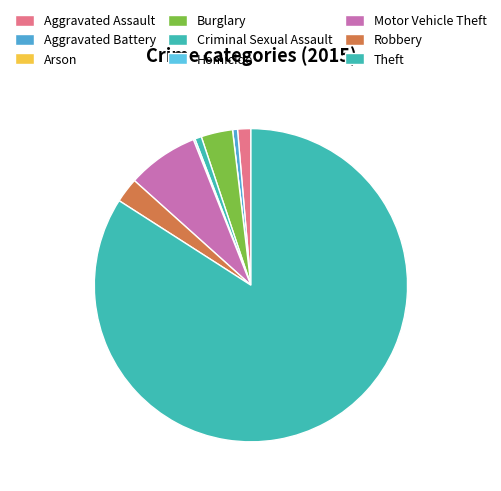

How many slices are in this pie chart?

9